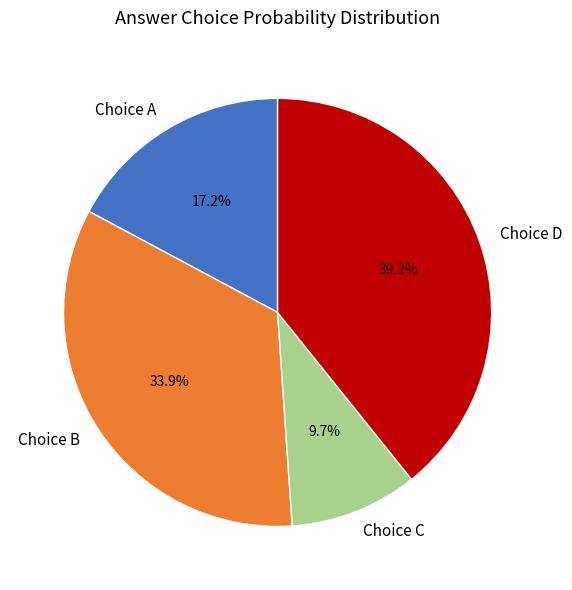

Rank the categories by value from lowest to highest.

Choice C, Choice A, Choice B, Choice D